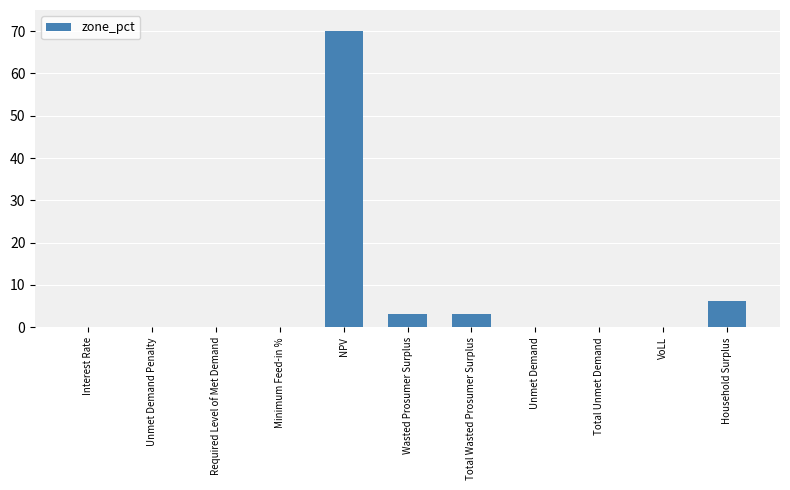

At which label is the value closest to 35?

Household Surplus